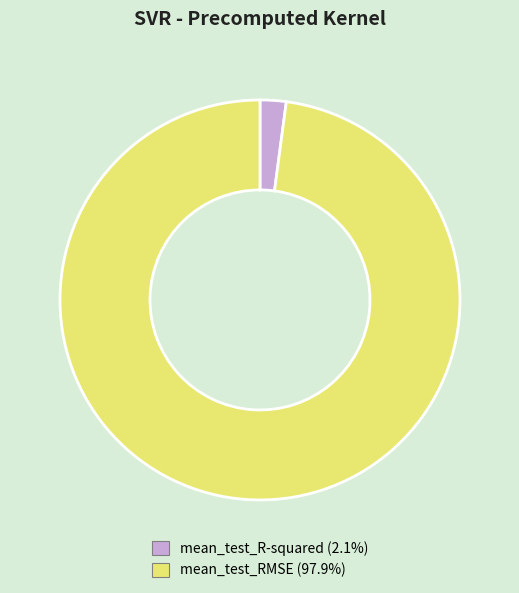

Between mean_test_RMSE and mean_test_R-squared, which is larger?

mean_test_RMSE